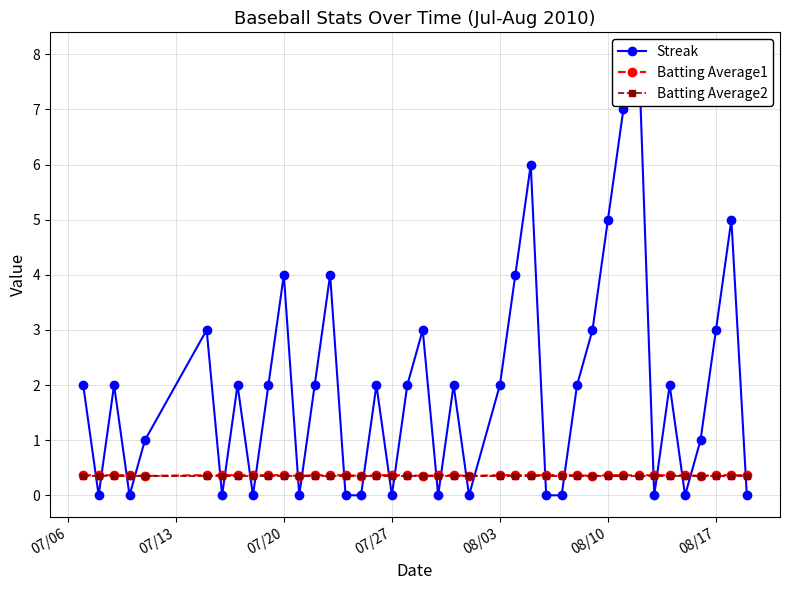

Reading left to right, transcribe all the data shown in this chart.

Streak: 2.0	0.0	2.0	0.0	1.0	3.0	0.0	2.0	0.0	2.0	4.0	0.0	2.0	4.0	0.0	0.0	2.0	0.0	2.0	3.0	0.0	2.0	0.0	2.0	4.0	6.0	0.0	0.0	2.0	3.0	5.0	7.0	8.0	0.0	2.0	0.0	1.0	3.0	5.0	0.0
Batting Average1: 0.4	0.4	0.4	0.4	0.4	0.4	0.4	0.4	0.4	0.4	0.4	0.4	0.4	0.4	0.4	0.4	0.4	0.4	0.4	0.4	0.4	0.4	0.4	0.4	0.4	0.4	0.4	0.4	0.4	0.4	0.4	0.4	0.4	0.4	0.4	0.4	0.4	0.4	0.4	0.4
Batting Average2: 0.4	0.4	0.4	0.4	0.4	0.4	0.4	0.4	0.4	0.4	0.4	0.4	0.4	0.4	0.4	0.4	0.4	0.4	0.4	0.4	0.4	0.4	0.4	0.4	0.4	0.4	0.4	0.4	0.4	0.4	0.4	0.4	0.4	0.4	0.4	0.4	0.4	0.4	0.4	0.4